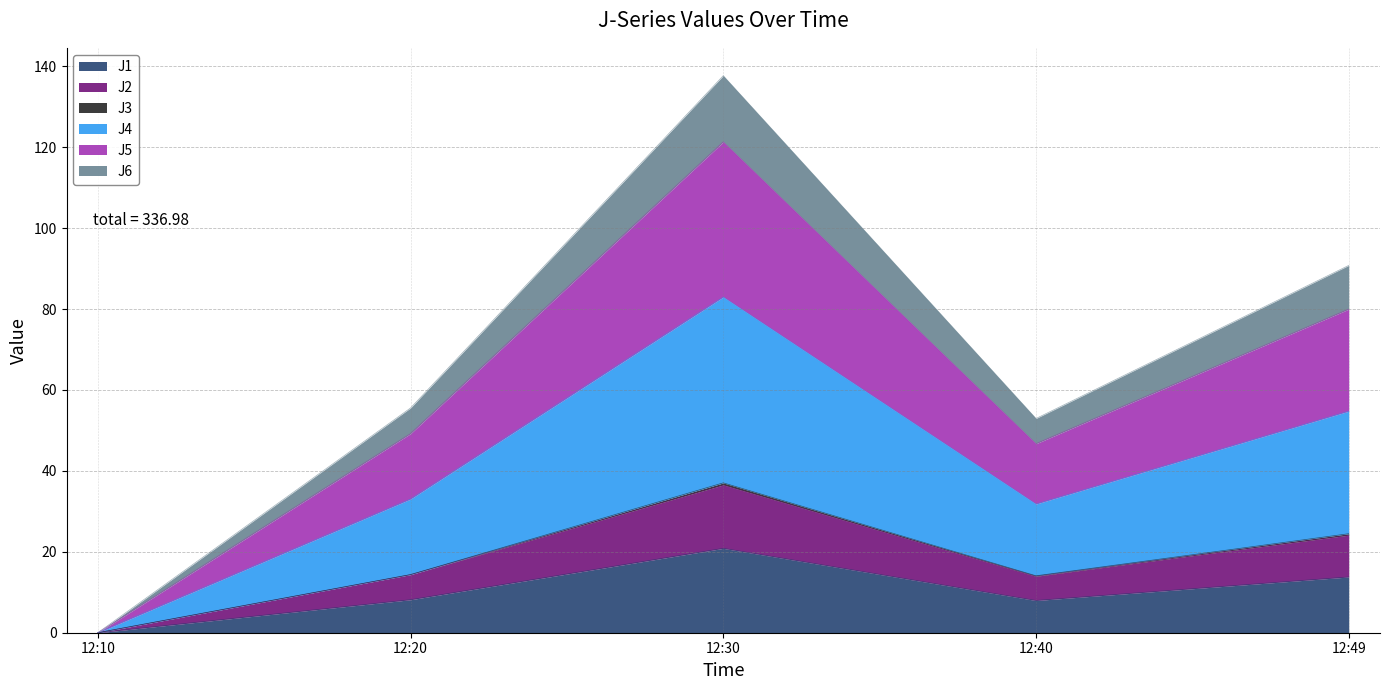

True or false: J6 and J4 intersect in this chart.

False